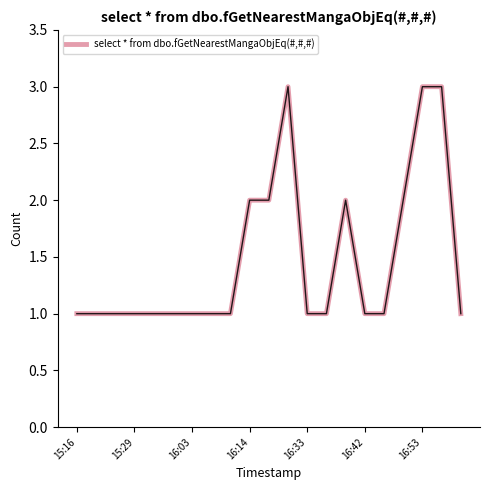

Reading left to right, transcribe all the data shown in this chart.

1	1	1	1	1	1	1	1	1	2	2	3	1	1	2	1	1	2	3	3	1